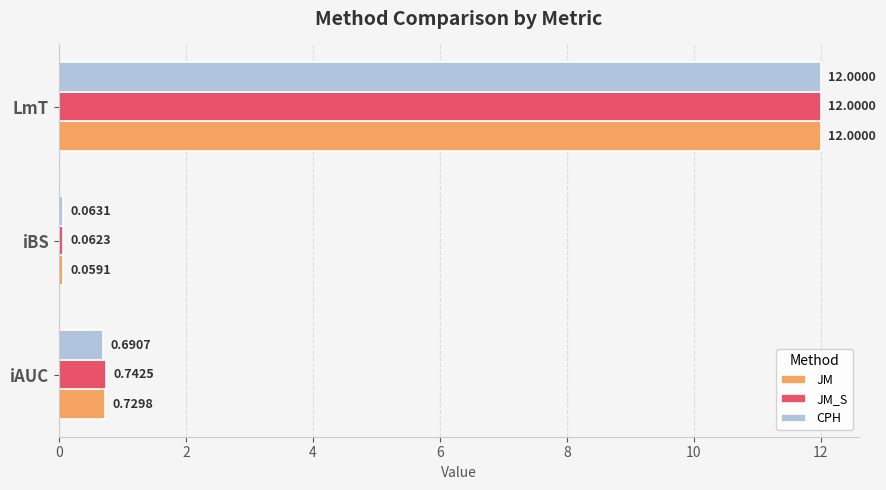

Which series has the largest range (max minus min)?

JM